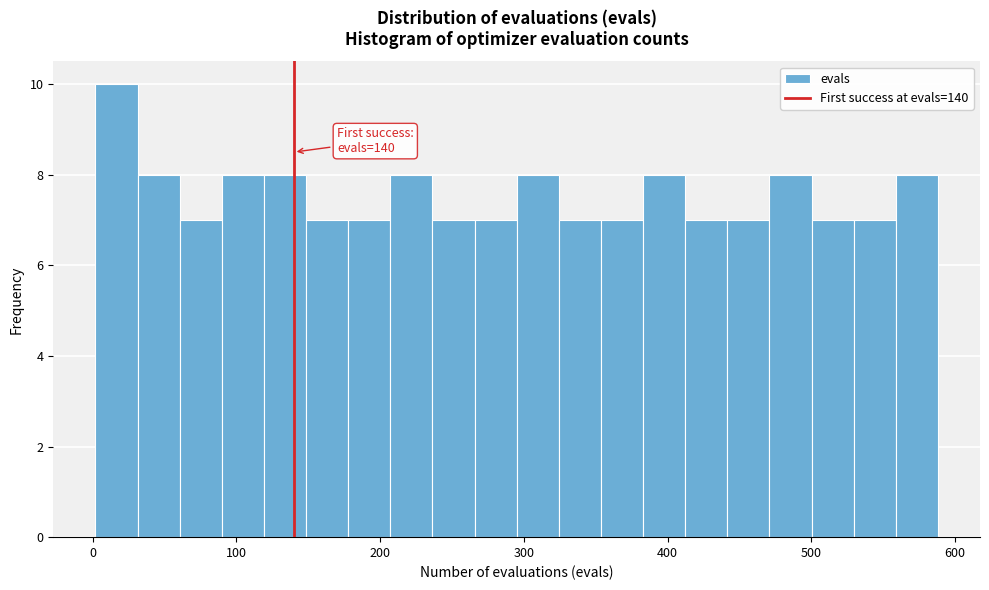

Read against the x-axis, roughly where is the centre of the tallest bar?

20